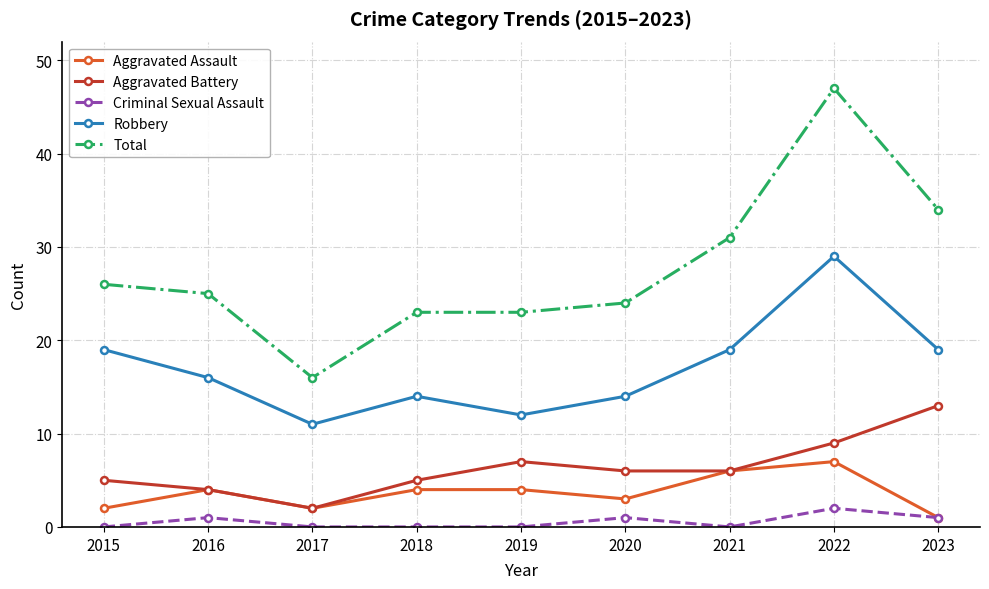

What is the value of the Robbery point at the 8th from the left?

29